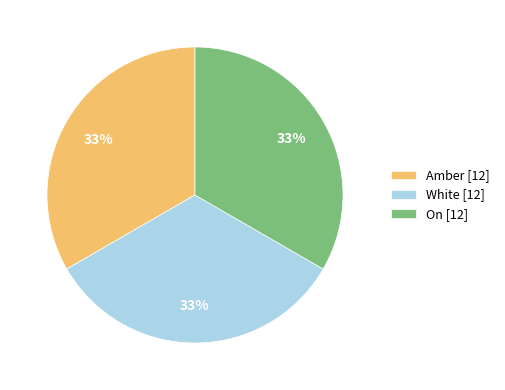

The Amber [12] slice represents 33% of the pie. True or false?

True